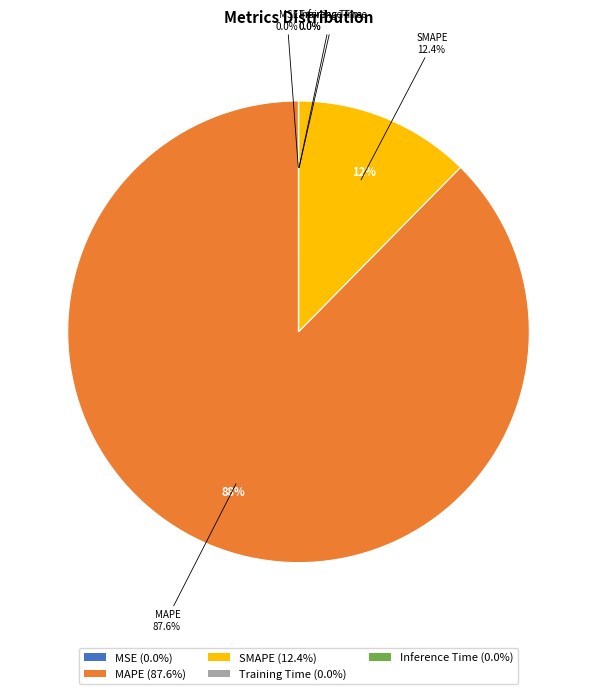

Which category accounts for the majority?

MAPE